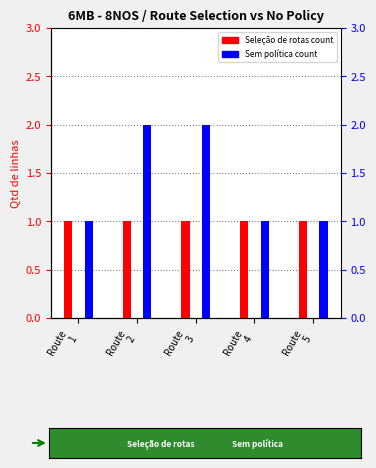

What is the sum of all 6MB - Seleção de rotas values?

5